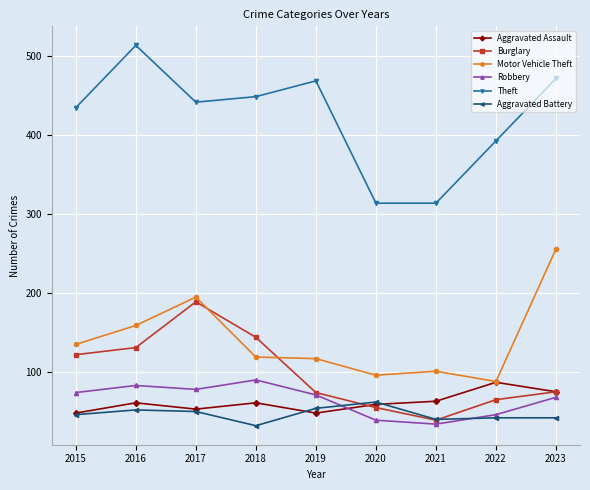

What are all the series names shown in the legend?

Aggravated Assault, Burglary, Motor Vehicle Theft, Robbery, Theft, Aggravated Battery